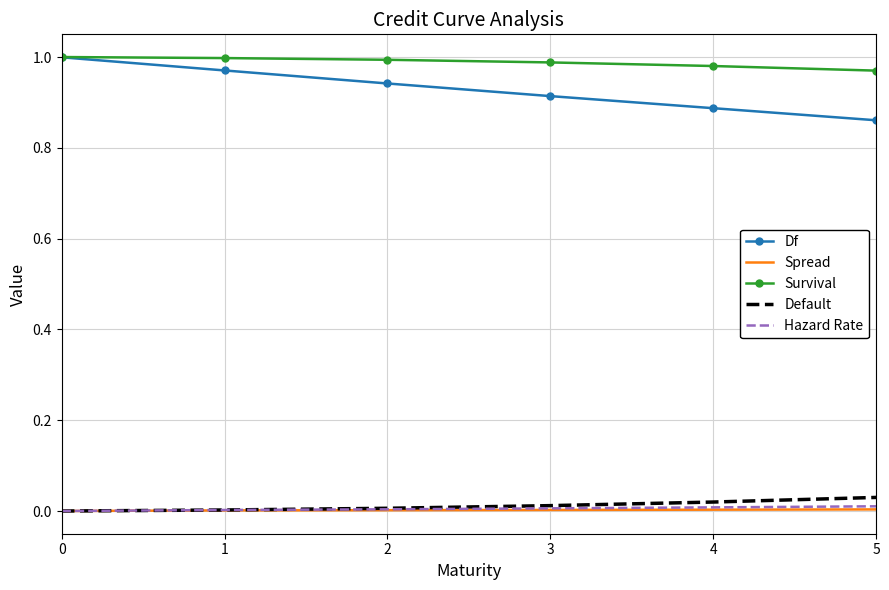

Is it true that Survival equals 1.8 at 2?

False